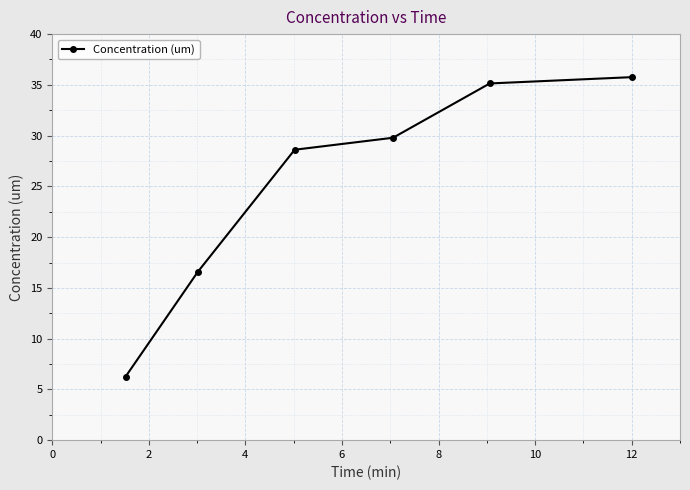

True or false: the data has more than 0 interior local peaks.

False